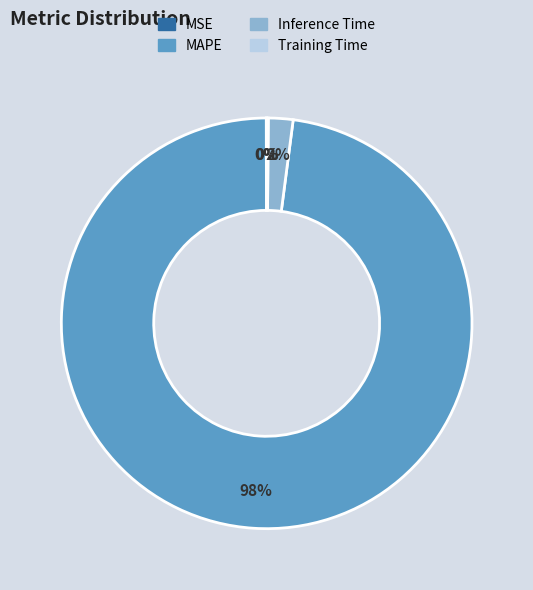

To the nearest percent, what is the difference between the Inference Time and MAPE slice percentages?

96%